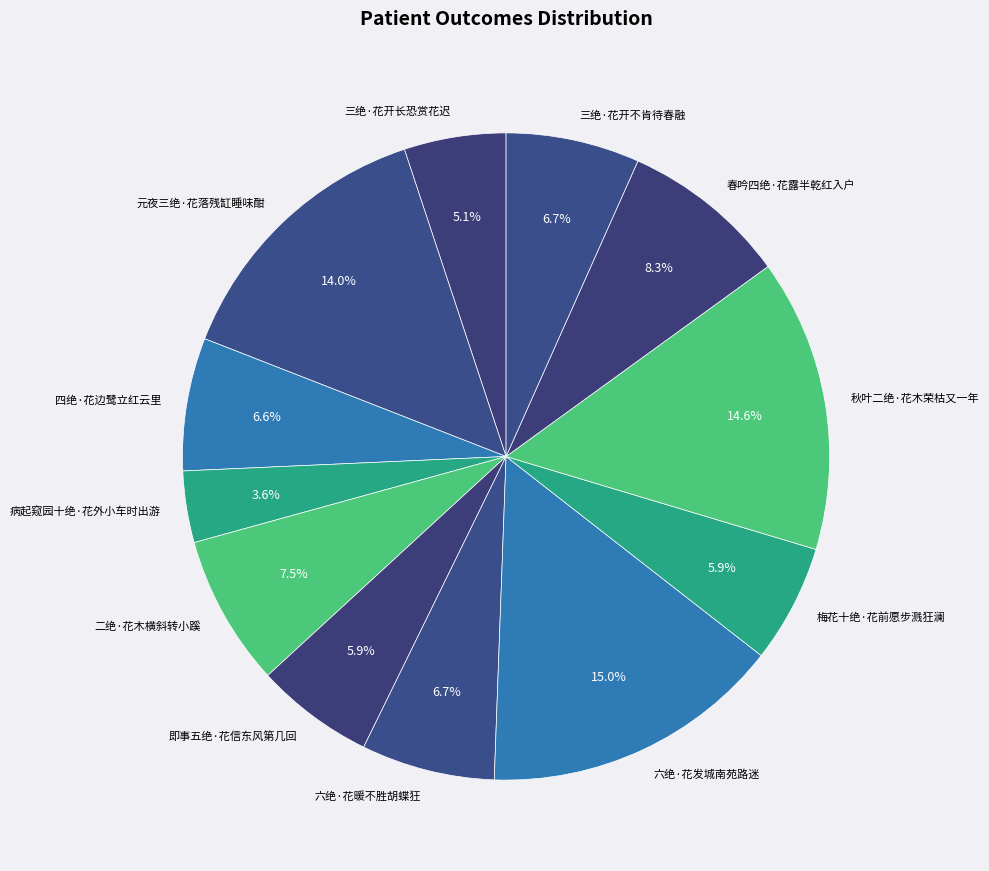

Does 梅花十绝·花前愿步溅狂澜 account for over 50% of the chart?

No